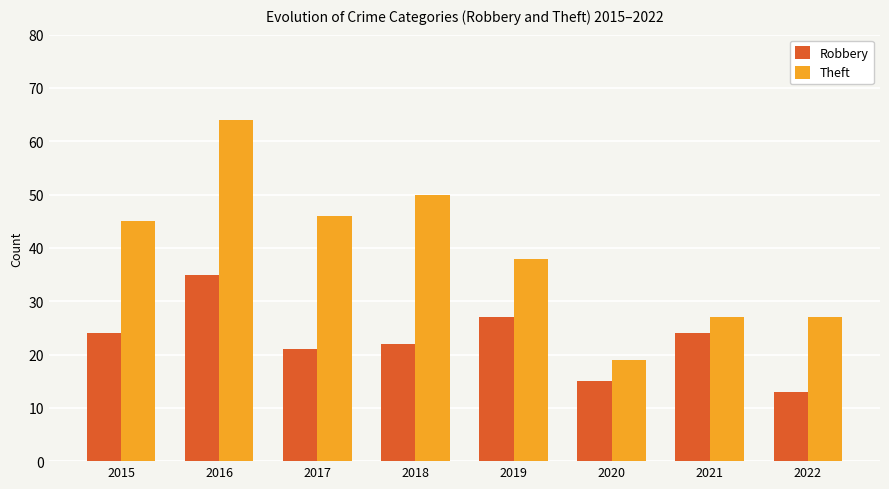

What is the difference between the highest and lowest values at 2019?

11